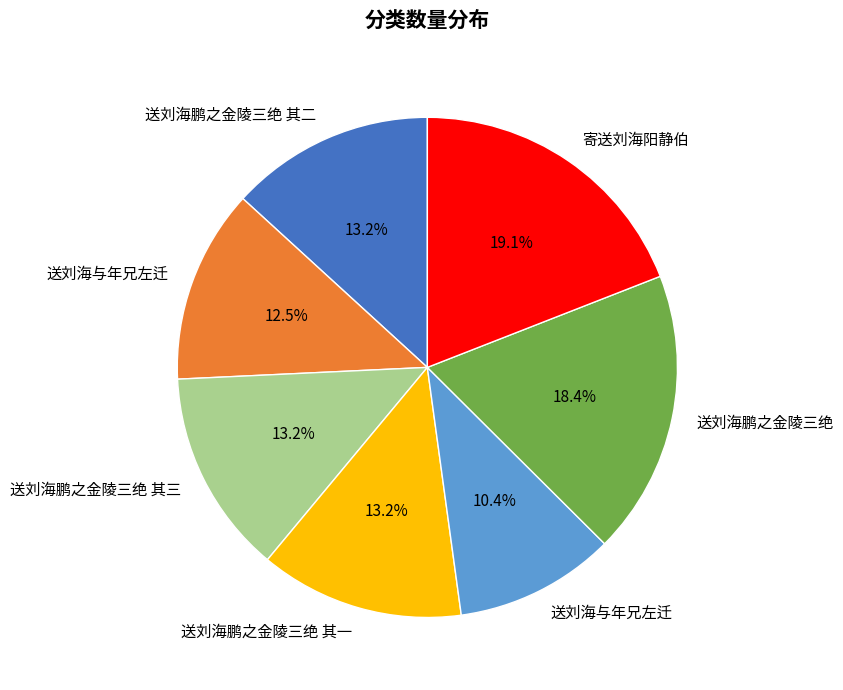

Does any single category account for the majority?

No